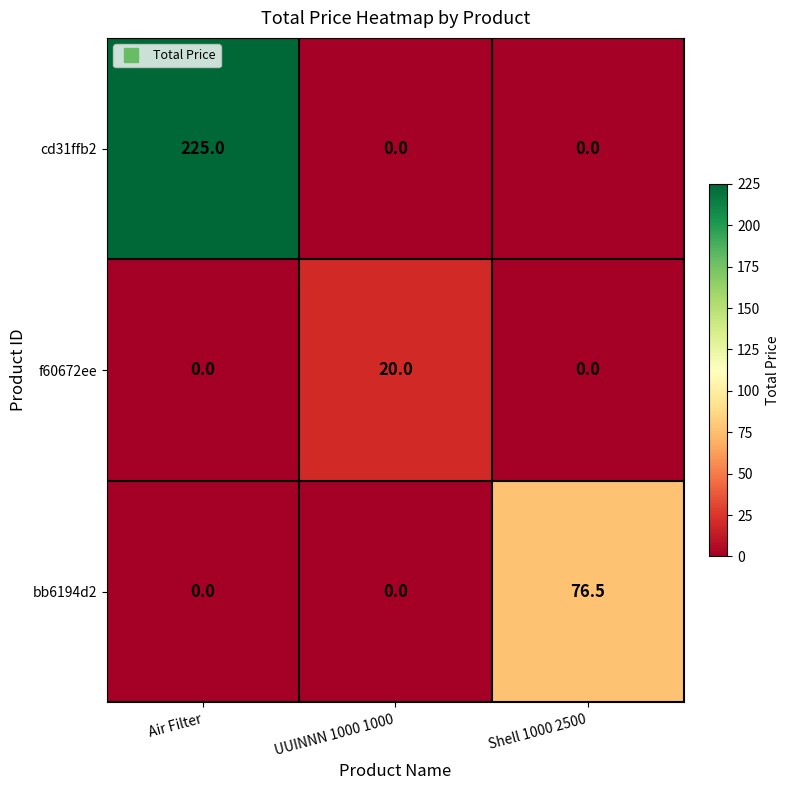

List the series in order of their peak value, highest first.

cd31ffb2, bb6194d2, f60672ee